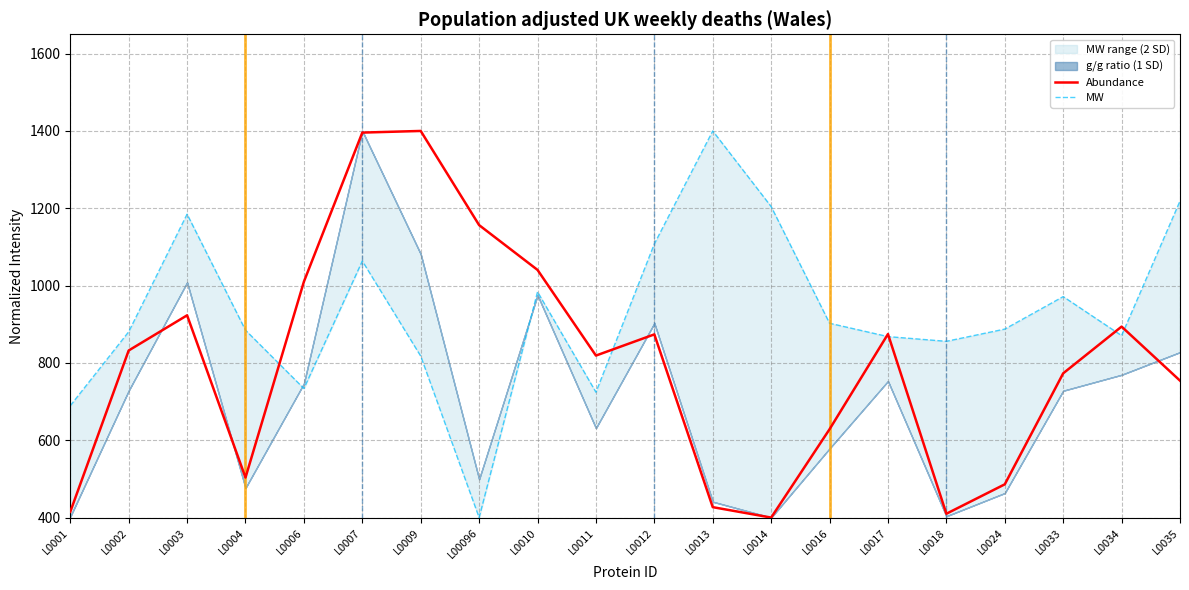

Is it true that MW equals 880.5 at L0002?

True